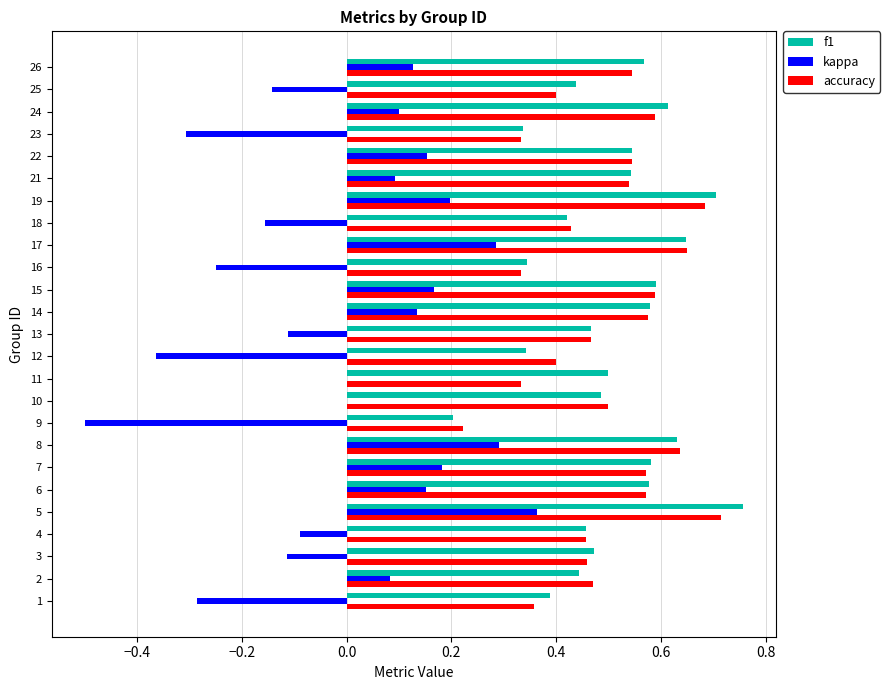

Is it true that accuracy equals 0.7 at 18?

False